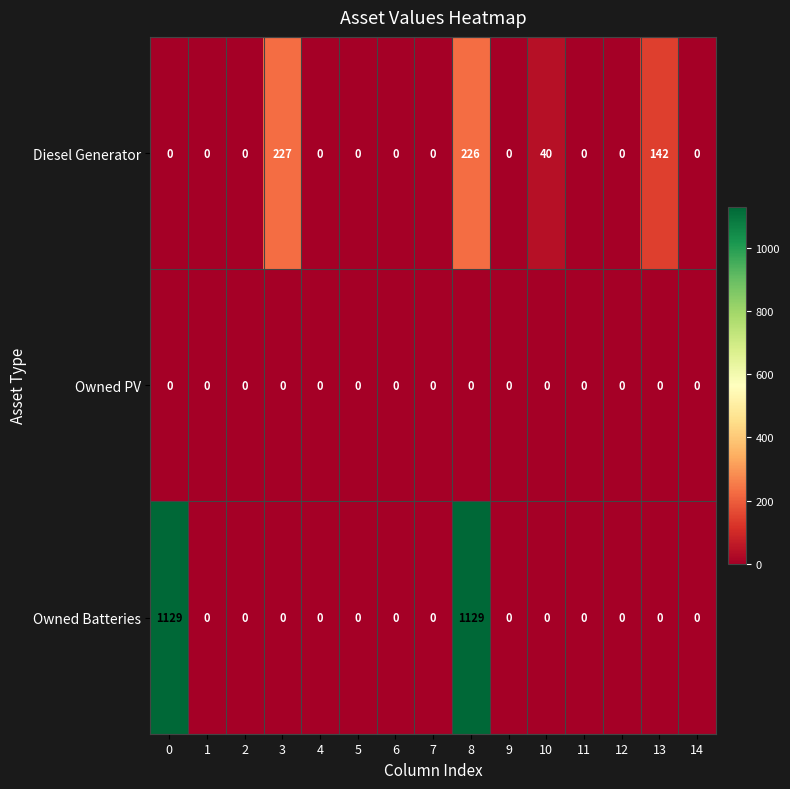

Which series has the largest range (max minus min)?

Owned Batteries